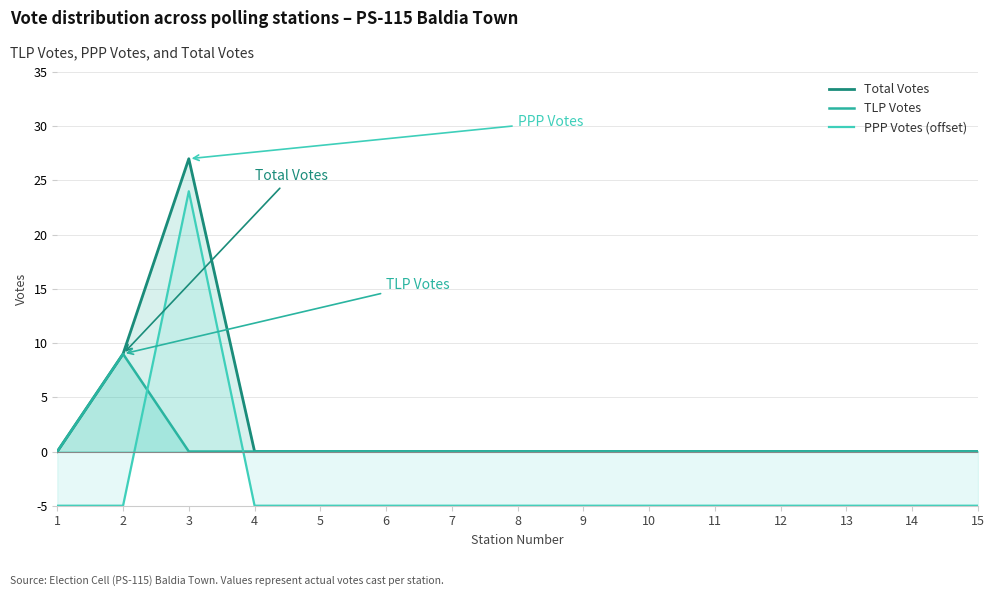

List the series in order of their peak value, lowest first.

TLP Votes, PPP Votes (offset), Total Votes